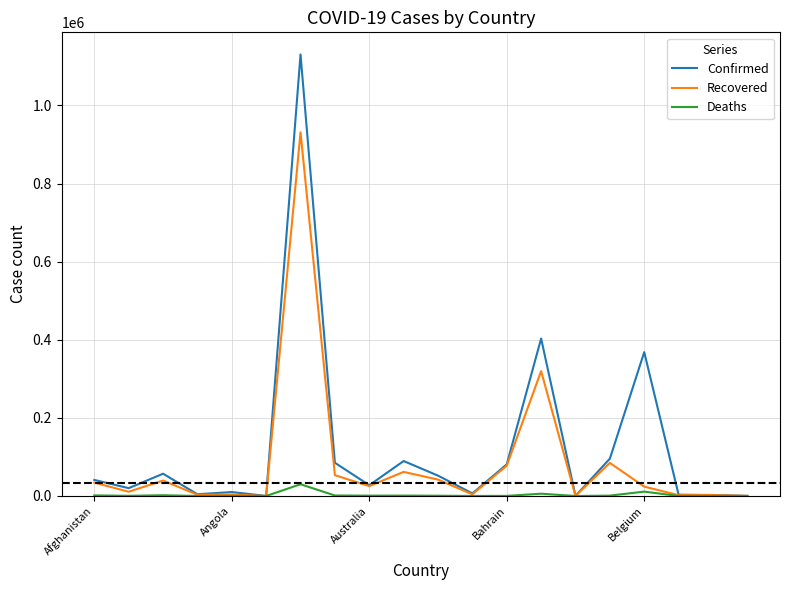

Which series has the widest spread of values?

Confirmed